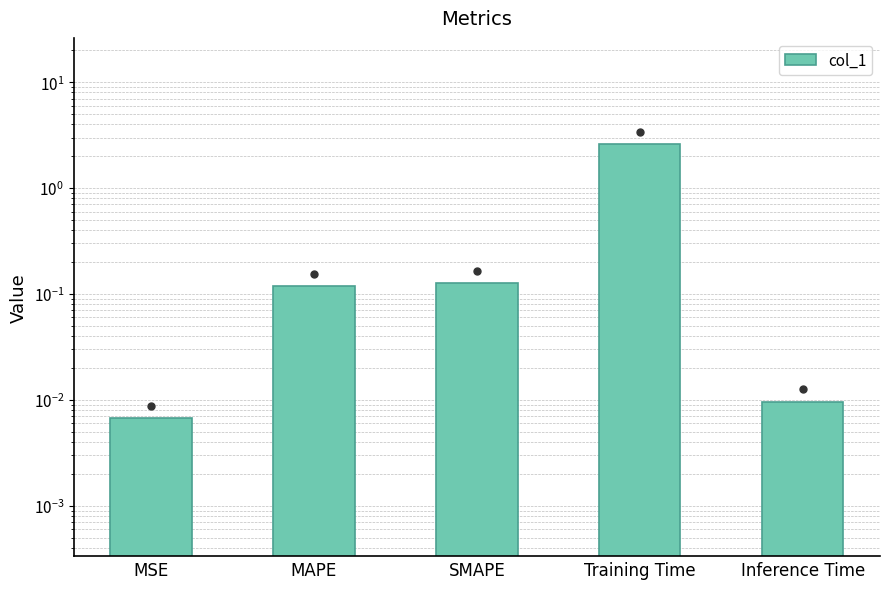

Reading left to right, transcribe all the data shown in this chart.

MSE=0.0	MAPE=0.1	SMAPE=0.1	Training Time=2.6	Inference Time=0.0